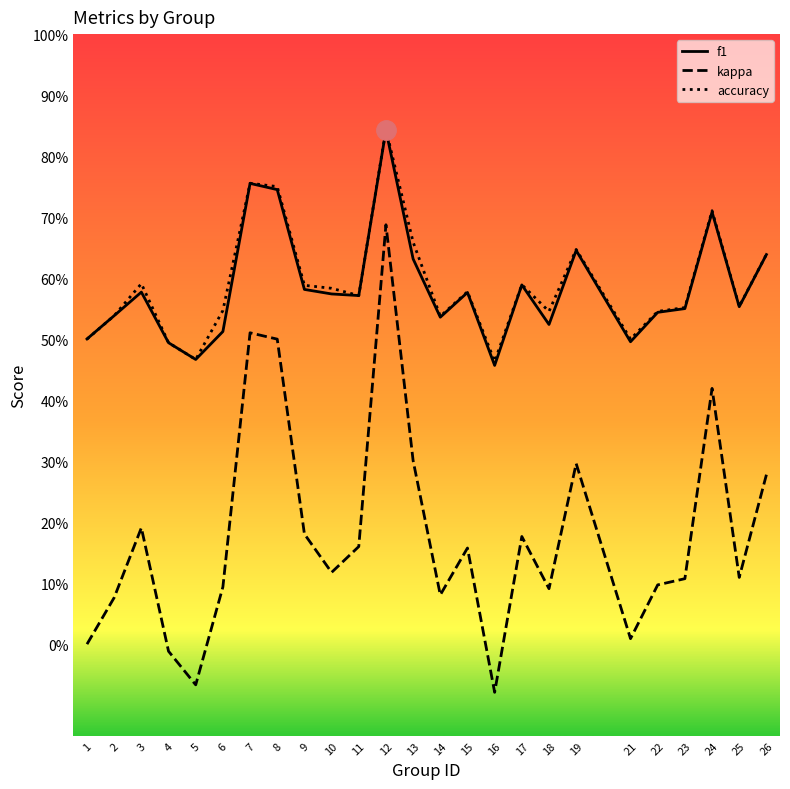

At which category does the chart reach its peak across all series?

12